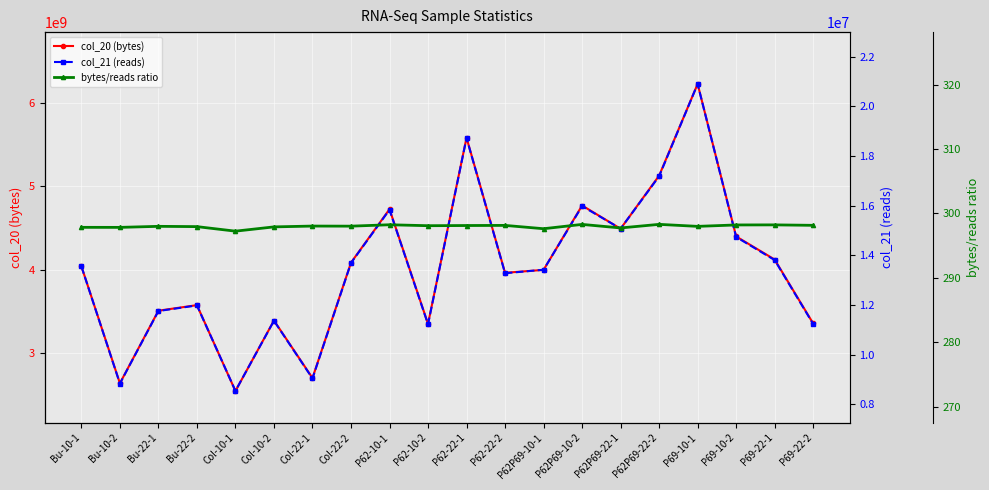

Which series has the widest spread of values?

col_20 (bytes)